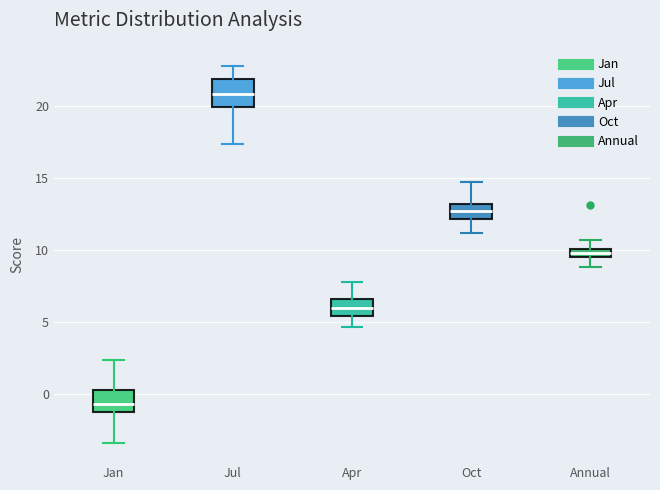

Where is the upper edge of the box for Oct on the y-axis? The values are not printed on the chart, so give them approximately, as read against the axis.

13.0